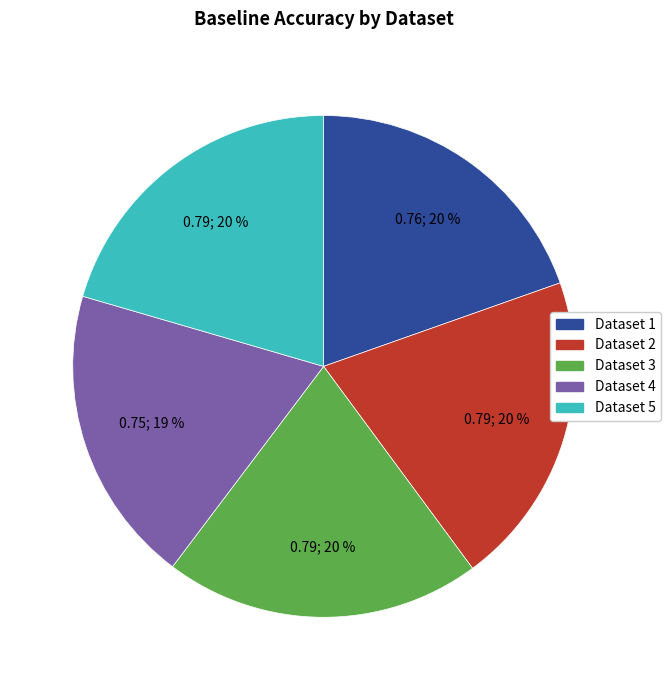

Does any single category account for the majority?

No